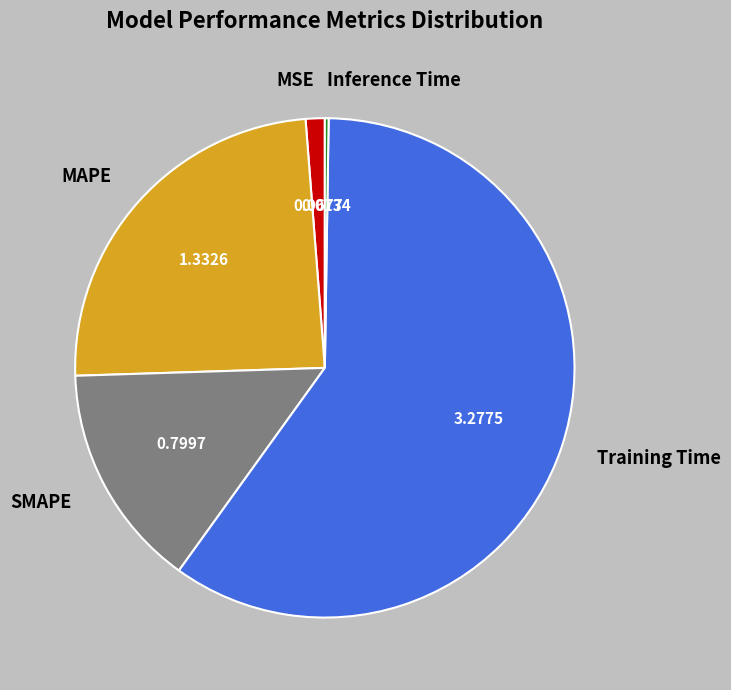

Is it true that MSE is 16% of the pie?

False